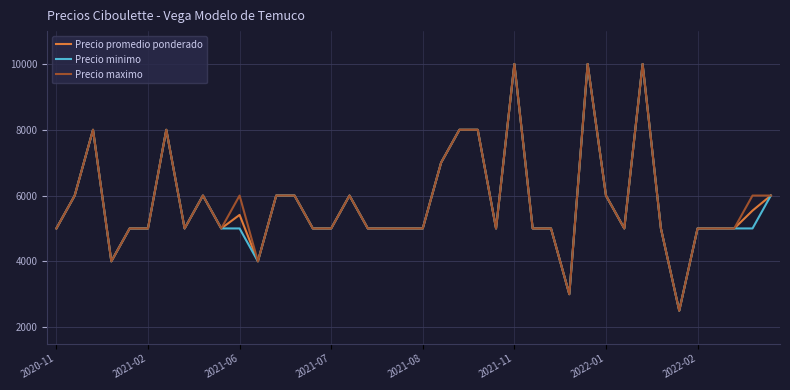

What are all the series names shown in the legend?

Precio promedio ponderado, Precio minimo, Precio maximo